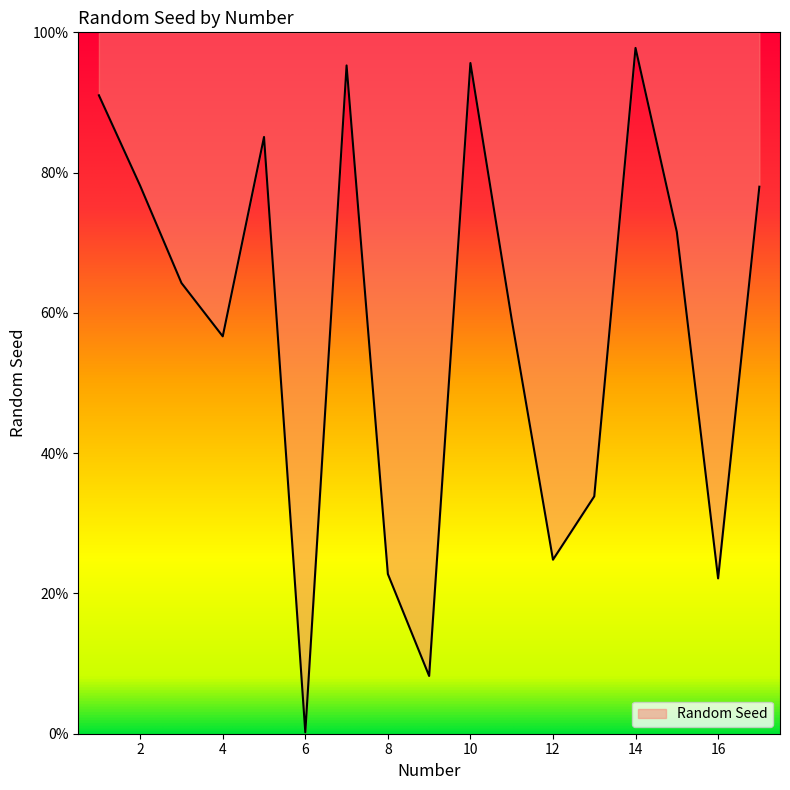

What is the approximate value at 3?

0.6